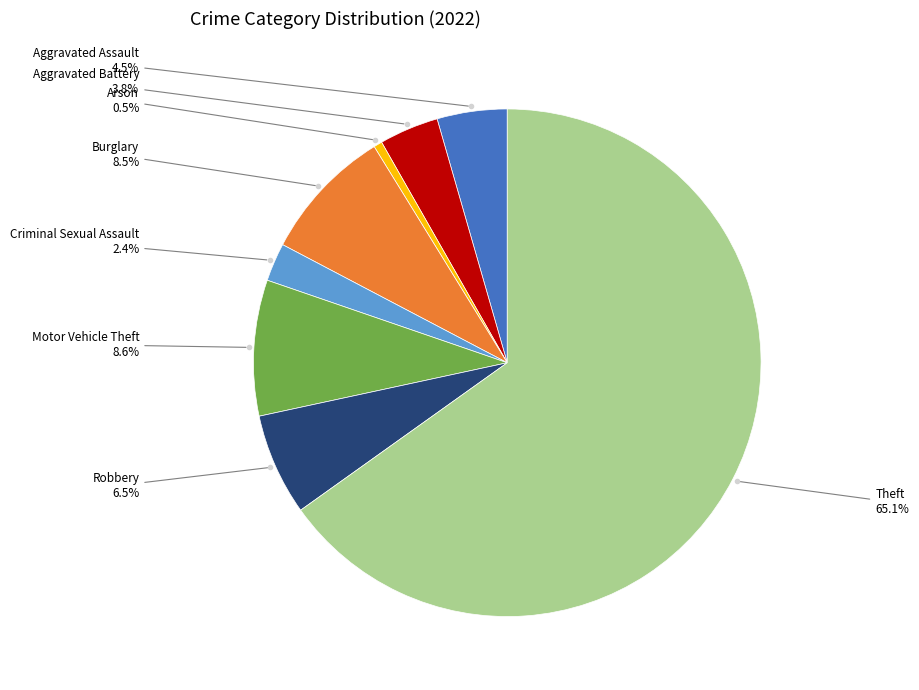

Count the number of slices in the pie.

8